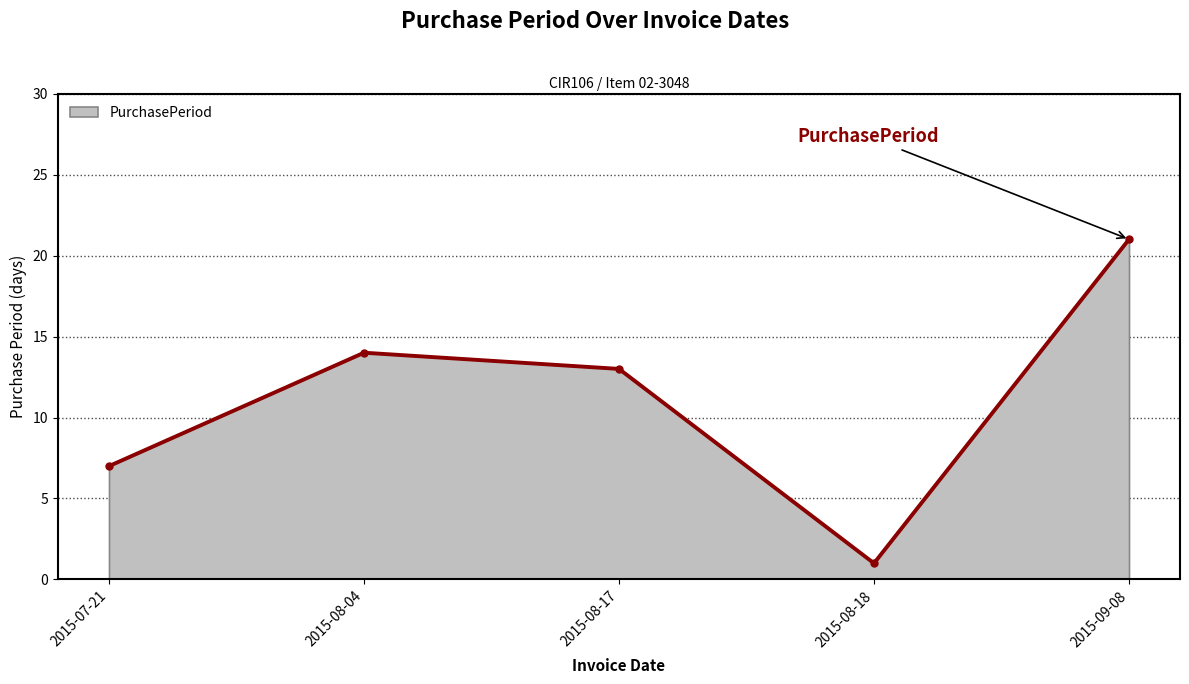

What is the sum of the values at 2015-08-04 and 2015-07-21?

21